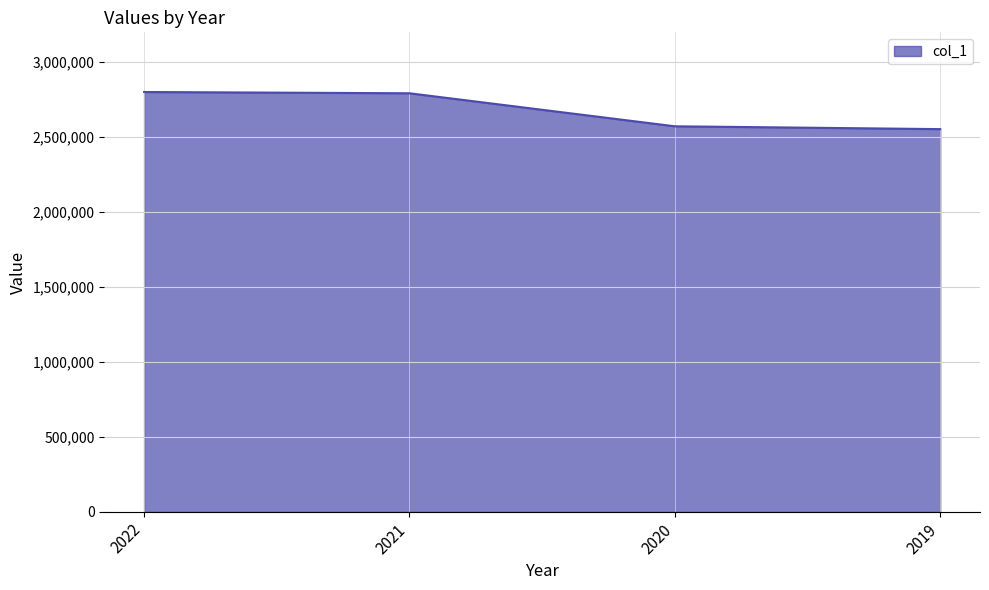

What is the greatest value displayed?

2801699